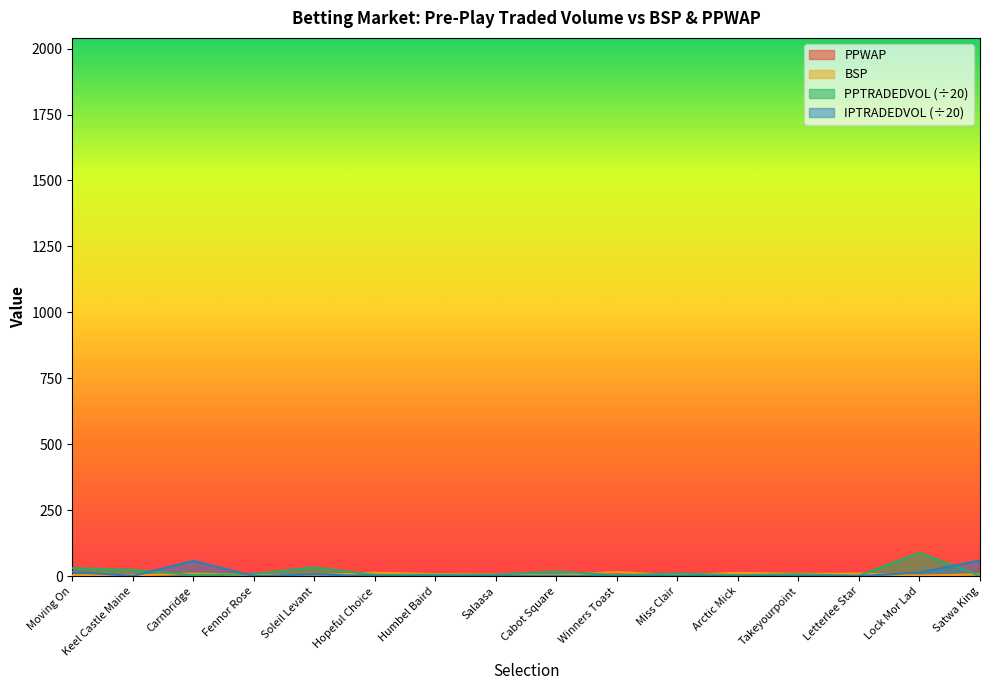

True or false: PPTRADEDVOL has more than 1 interior local peaks.

True